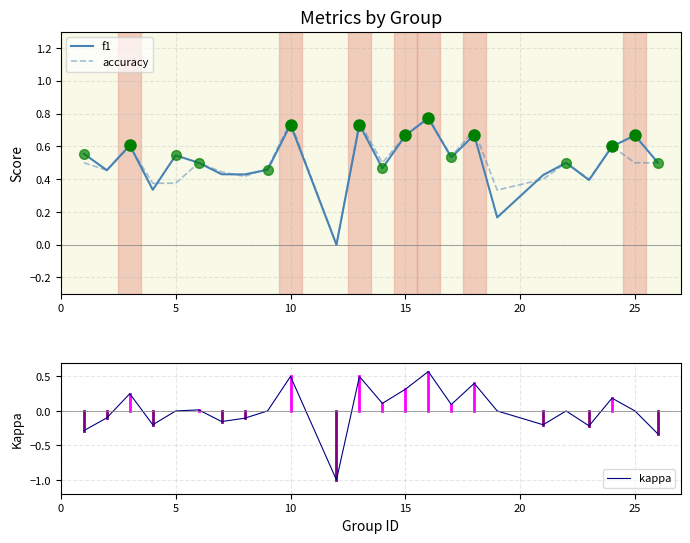

At how many categories does at least one series exceed 0?

23